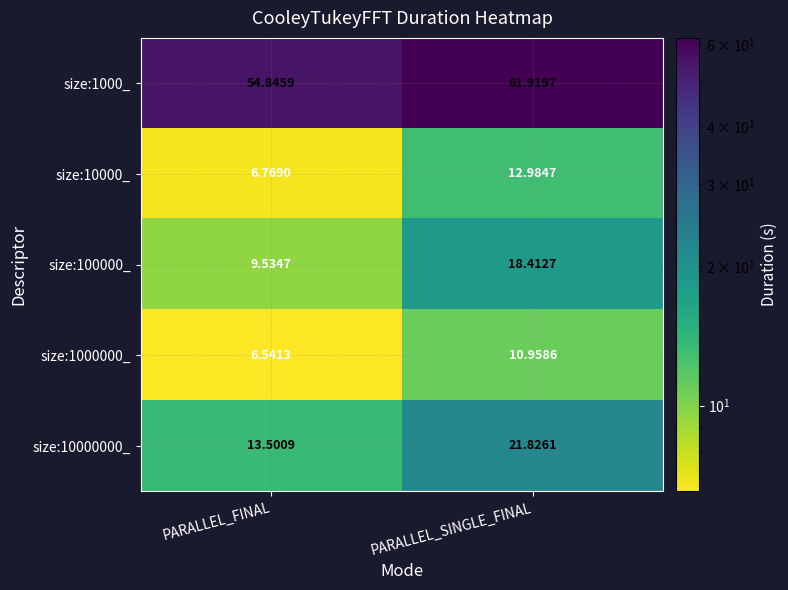

Which series has the largest total across all categories?

size:1000_